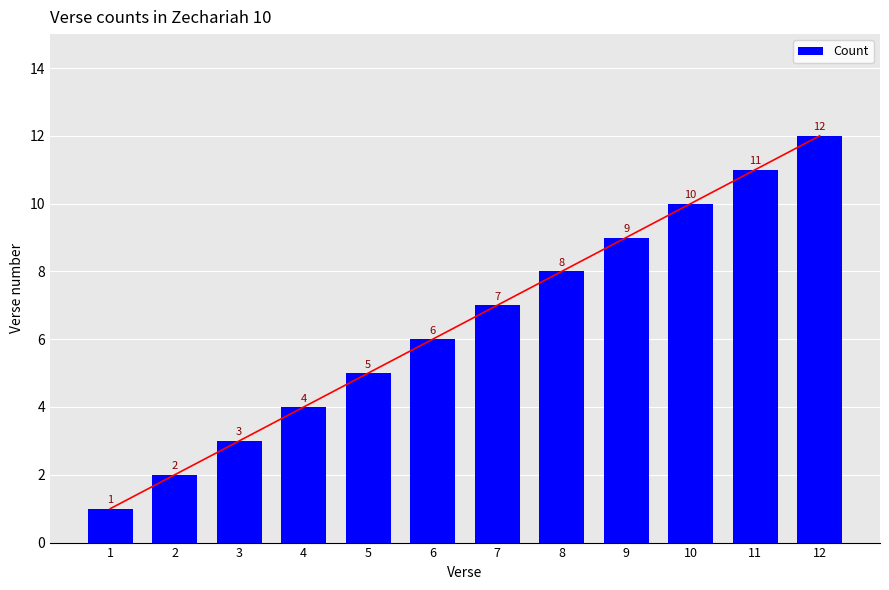

What is the change in value from 6 to 10?

+4